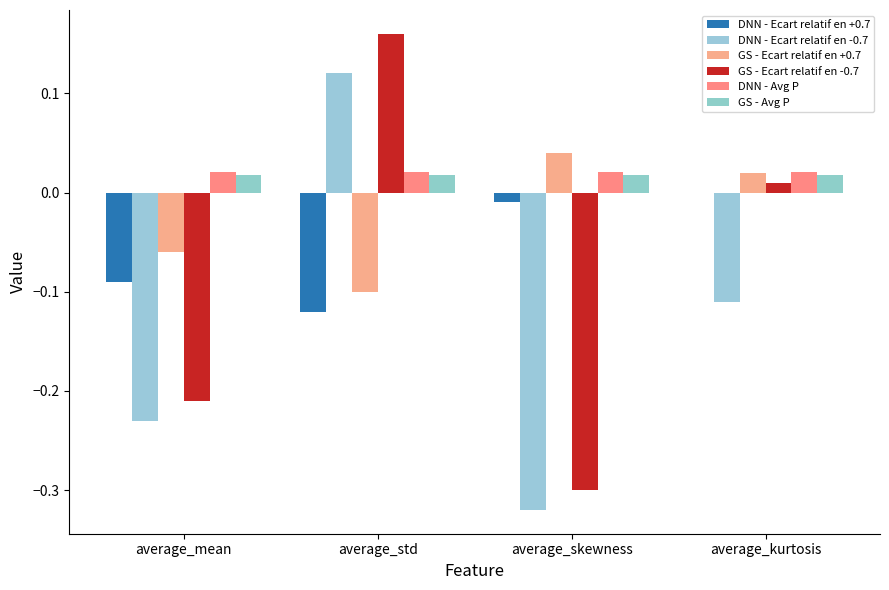

What is the label of the 3rd bar from the right?

average_std